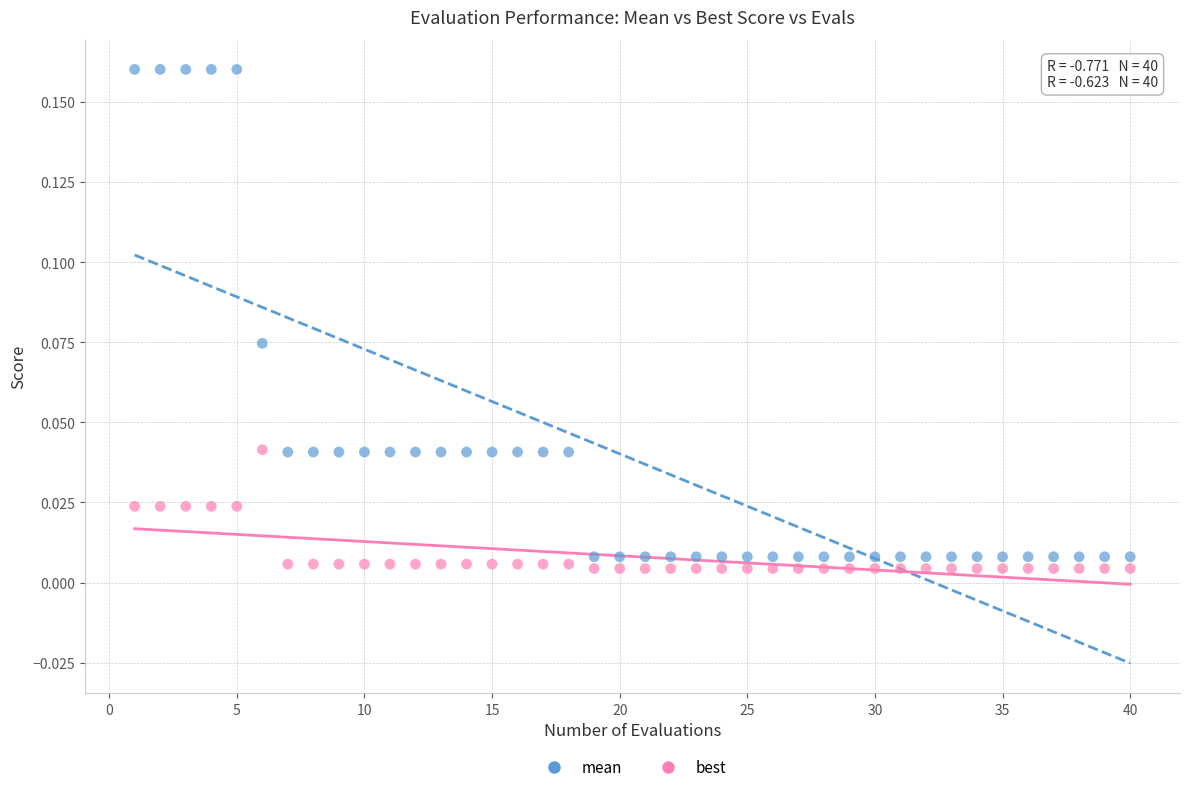

What is the X range (max minus min) for the scatter plot?

39.0